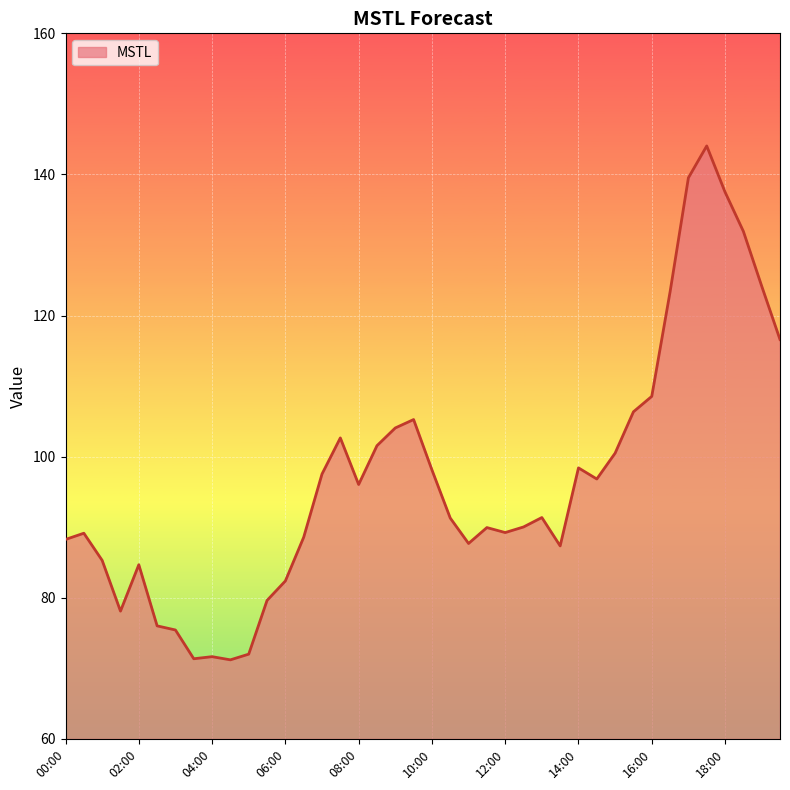

Does the chart display data point markers on the line(s)?

No